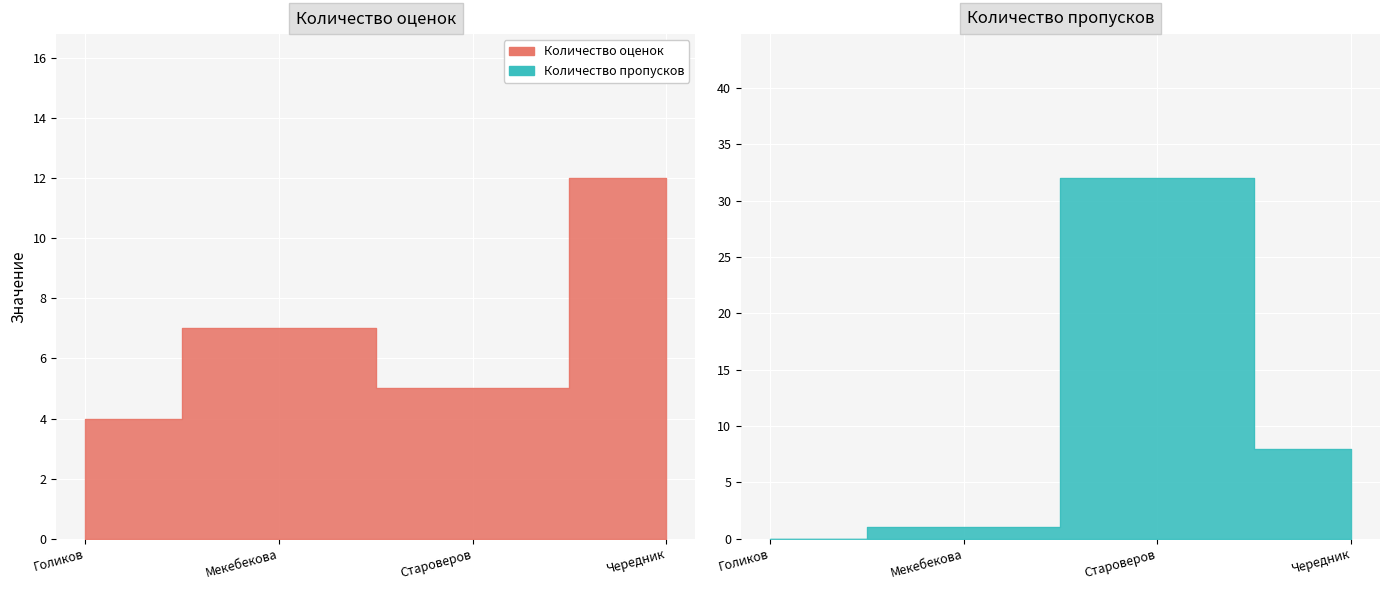

List the labels in order of Количество пропусков value, largest first.

Староверов, Чередник, Мекебекова, Голиков